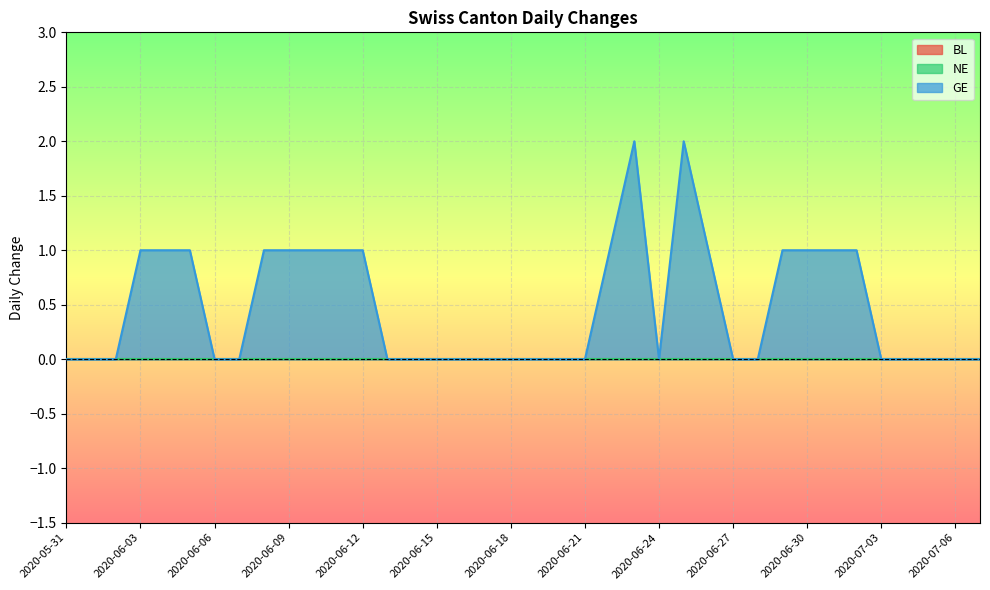

What position from the left is 2020-05-31?

1